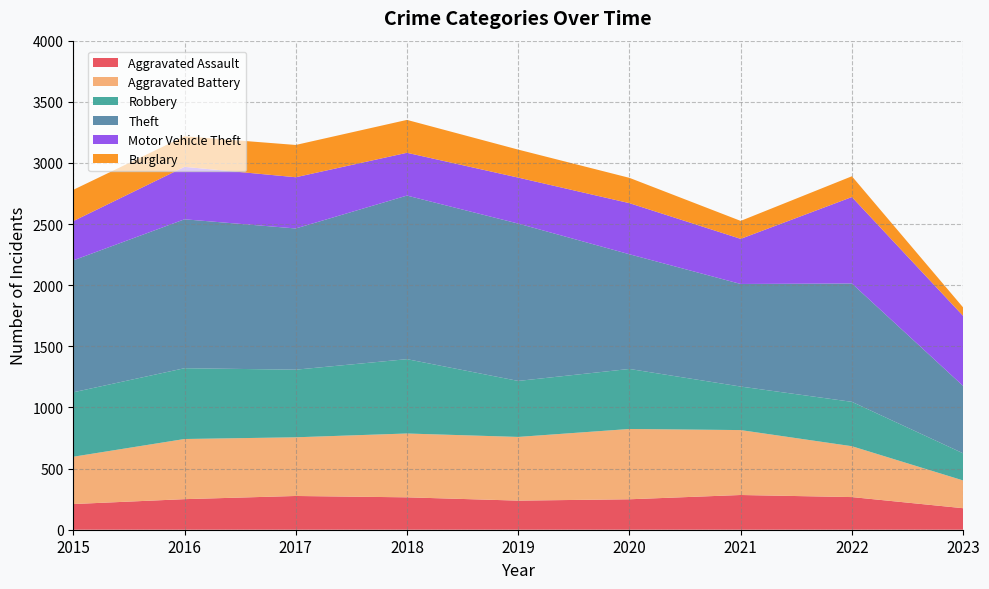

Reading left to right, transcribe all the data shown in this chart.

Aggravated Assault: 2015=210	2016=250	2017=276	2018=265	2019=238	2020=249	2021=284	2022=267	2023=176
Aggravated Battery: 2015=387	2016=492	2017=480	2018=522	2019=521	2020=575	2021=531	2022=416	2023=227
Robbery: 2015=527	2016=579	2017=553	2018=608	2019=458	2020=491	2021=356	2022=363	2023=222
Theft: 2015=1079	2016=1218	2017=1155	2018=1338	2019=1287	2020=938	2021=839	2022=968	2023=551
Motor Vehicle Theft: 2015=321	2016=429	2017=419	2018=350	2019=376	2020=418	2021=369	2022=707	2023=573
Burglary: 2015=256	2016=250	2017=264	2018=269	2019=229	2020=207	2021=147	2022=170	2023=69